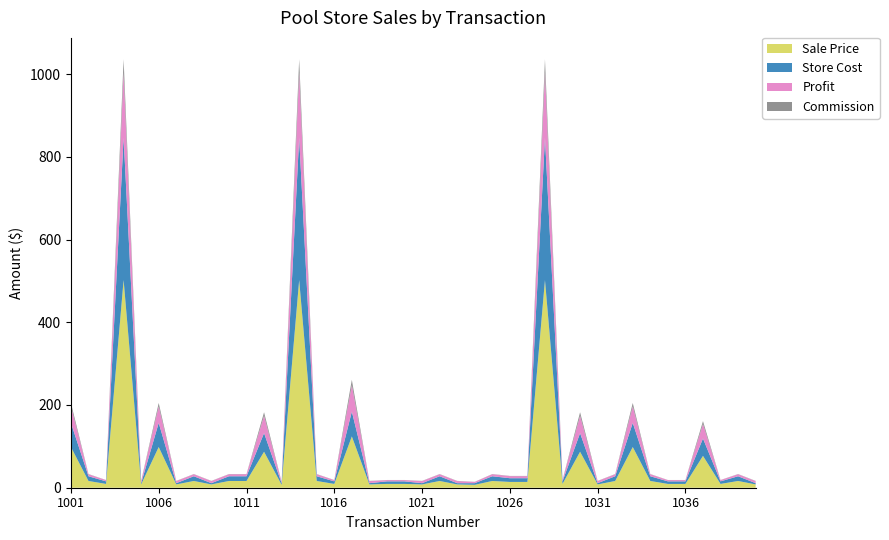

Reading left to right, list all the values displayed in this chart.

Sale Price: 1001=98.4	1002=16.3	1003=9.2	1004=502.0	1005=8.0	1006=98.4	1007=8.0	1008=16.3	1009=8.0	1010=16.3	1011=16.3	1012=87.0	1013=7.0	1014=502.0	1015=16.3	1016=9.2	1017=124.0	1018=8.0	1019=9.2	1020=9.2	1021=8.0	1022=16.3	1023=8.0	1024=7.0	1025=16.3	1026=14.0	1027=14.0	1028=502.0	1029=9.2	1030=87.0	1031=8.0	1032=16.3	1033=98.4	1034=16.3	1035=9.2	1036=9.2	1037=77.0	1038=9.2	1039=16.3	1040=8.0
Store Cost: 1001=58.3	1002=11.4	1003=6.2	1004=344.0	1005=3.0	1006=58.3	1007=3.0	1008=11.4	1009=3.0	1010=11.4	1011=11.4	1012=45.0	1013=4.0	1014=344.0	1015=11.4	1016=6.2	1017=60.0	1018=3.0	1019=6.2	1020=6.2	1021=3.0	1022=11.4	1023=3.0	1024=4.0	1025=11.4	1026=9.0	1027=9.0	1028=344.0	1029=6.2	1030=45.0	1031=3.0	1032=11.4	1033=58.3	1034=11.4	1035=6.2	1036=6.2	1037=42.0	1038=6.2	1039=11.4	1040=3.0
Profit: 1001=40.1	1002=4.9	1003=3.0	1004=158.0	1005=5.0	1006=40.1	1007=5.0	1008=4.9	1009=5.0	1010=4.9	1011=4.9	1012=42.0	1013=3.0	1014=158.0	1015=4.9	1016=3.0	1017=64.0	1018=5.0	1019=3.0	1020=3.0	1021=5.0	1022=4.9	1023=5.0	1024=3.0	1025=4.9	1026=5.0	1027=5.0	1028=158.0	1029=3.0	1030=42.0	1031=5.0	1032=4.9	1033=40.1	1034=4.9	1035=3.0	1036=3.0	1037=35.0	1038=3.0	1039=4.9	1040=5.0
Commission: 1001=8.0	1002=0.5	1003=0.3	1004=31.6	1005=0.5	1006=8.0	1007=0.5	1008=0.5	1009=0.5	1010=0.5	1011=0.5	1012=8.4	1013=0.3	1014=31.6	1015=0.5	1016=0.3	1017=12.8	1018=0.5	1019=0.3	1020=0.3	1021=0.5	1022=0.5	1023=0.5	1024=0.3	1025=0.5	1026=0.5	1027=0.5	1028=31.6	1029=0.3	1030=8.4	1031=0.5	1032=0.5	1033=8.0	1034=0.5	1035=0.3	1036=0.3	1037=7.0	1038=0.3	1039=0.5	1040=0.5